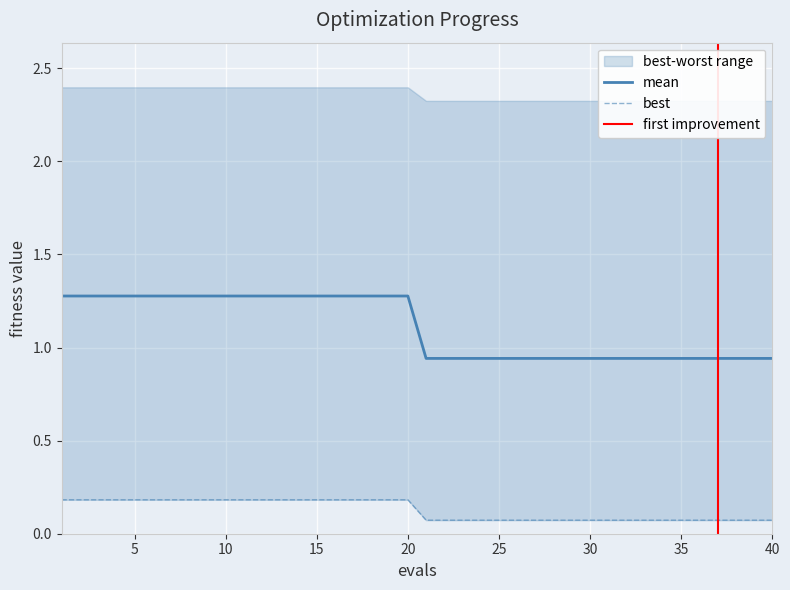

Where is best nearest to the value 0?

21